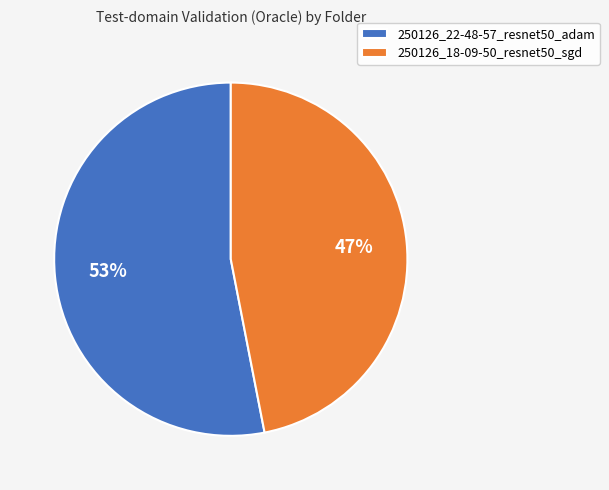

Combined, do 250126_22-48-57_resnet50_adam and 250126_18-09-50_resnet50_sgd account for over 50%?

Yes